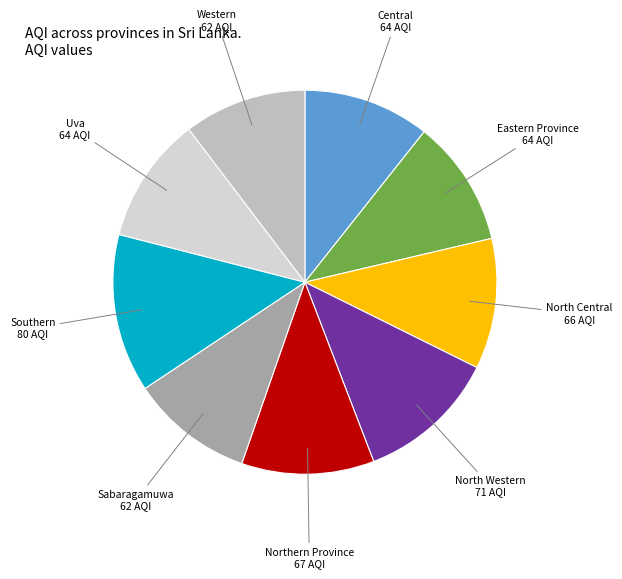

How many slices are in this pie chart?

9